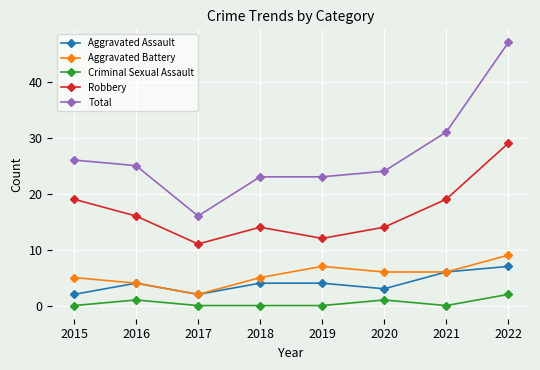

True or false: Robbery and Total cross at least once.

False